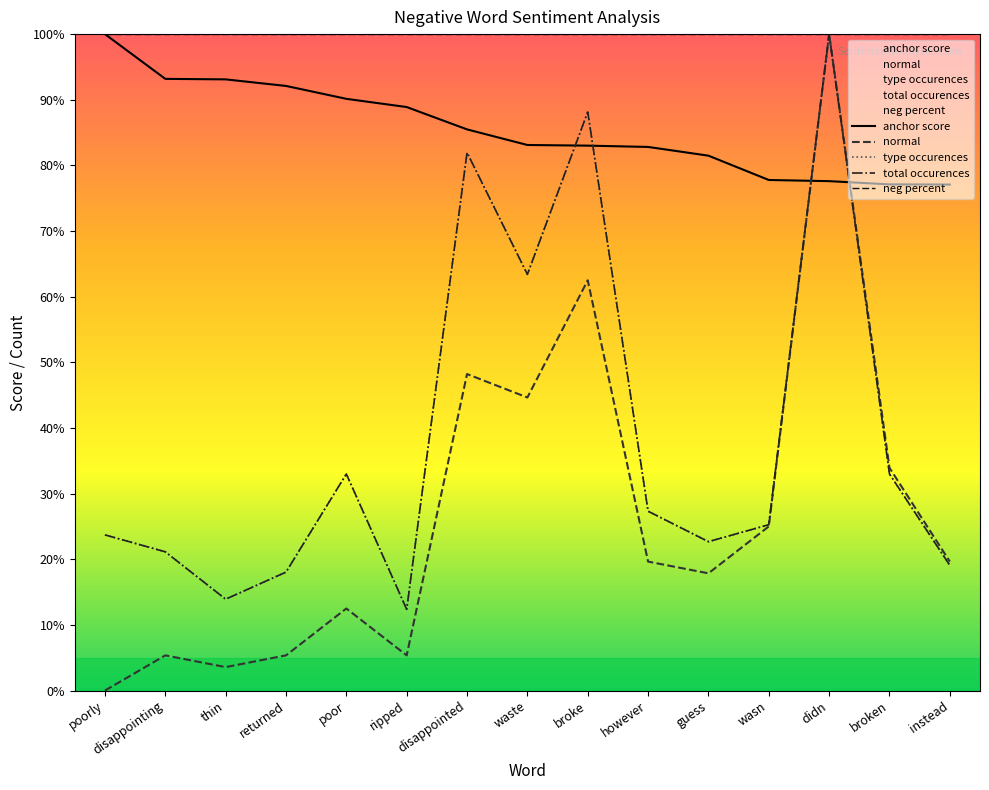

Does the chart display data point markers on the line(s)?

No